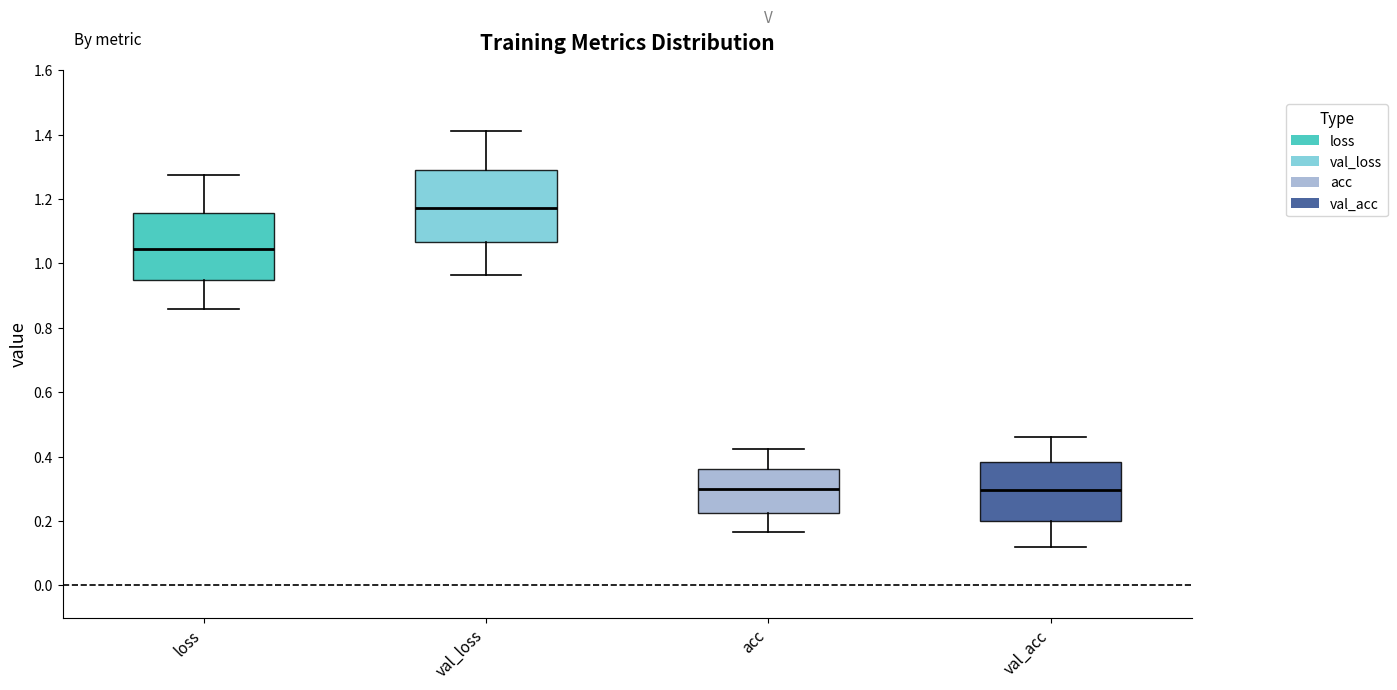

Where is the upper edge of the box for val_loss on the y-axis? The values are not printed on the chart, so give them approximately, as read against the axis.

1.28